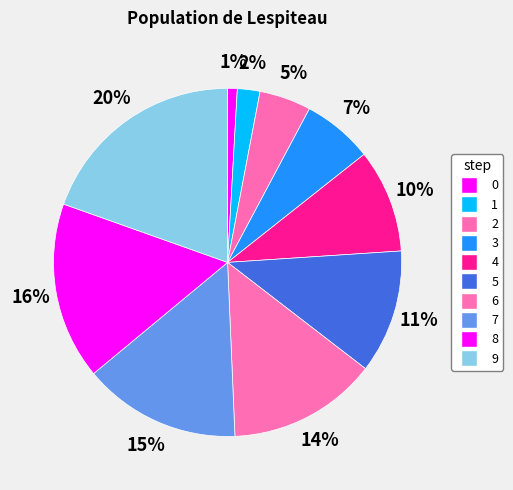

To the nearest percent, what is the difference between the 7 and 3 slice percentages?

8%